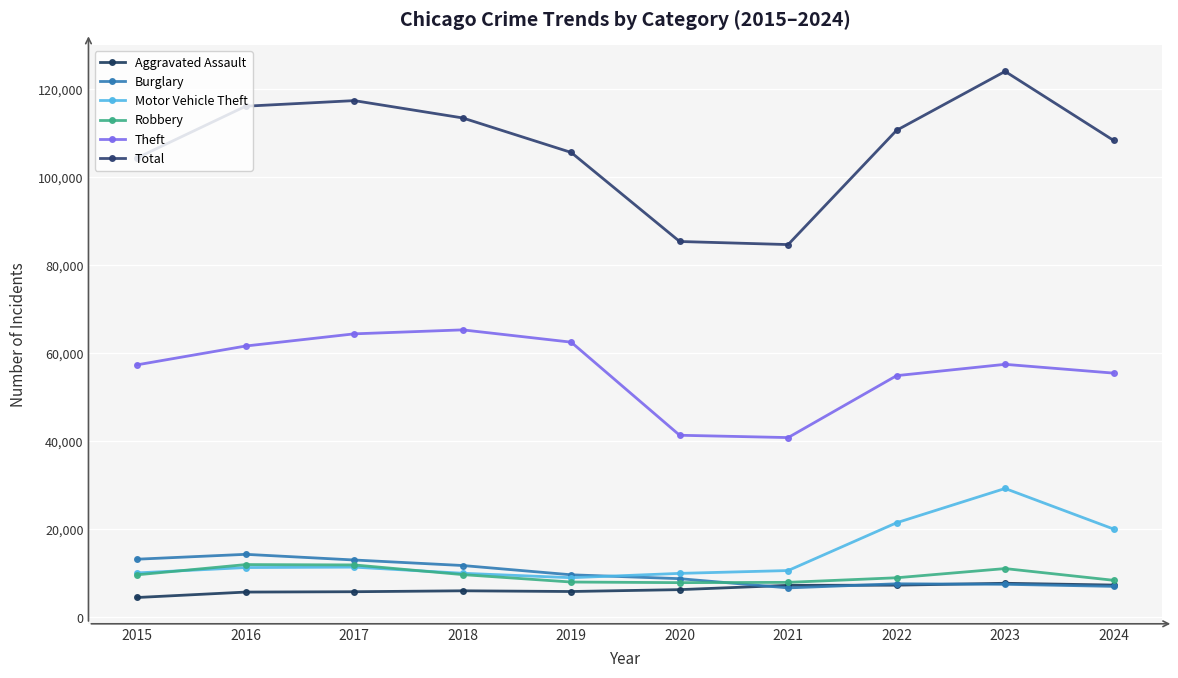

Which category has the highest value in the Robbery series?

2016